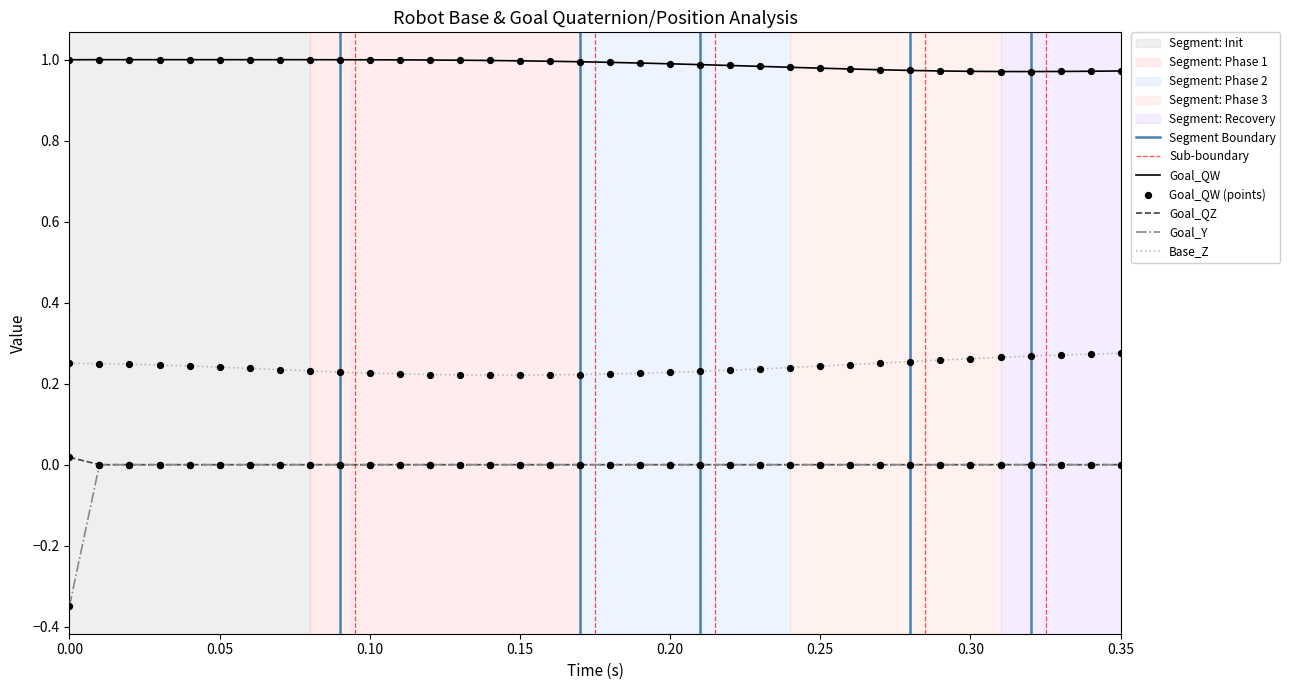

Which series has the largest total across all categories?

Goal_QW